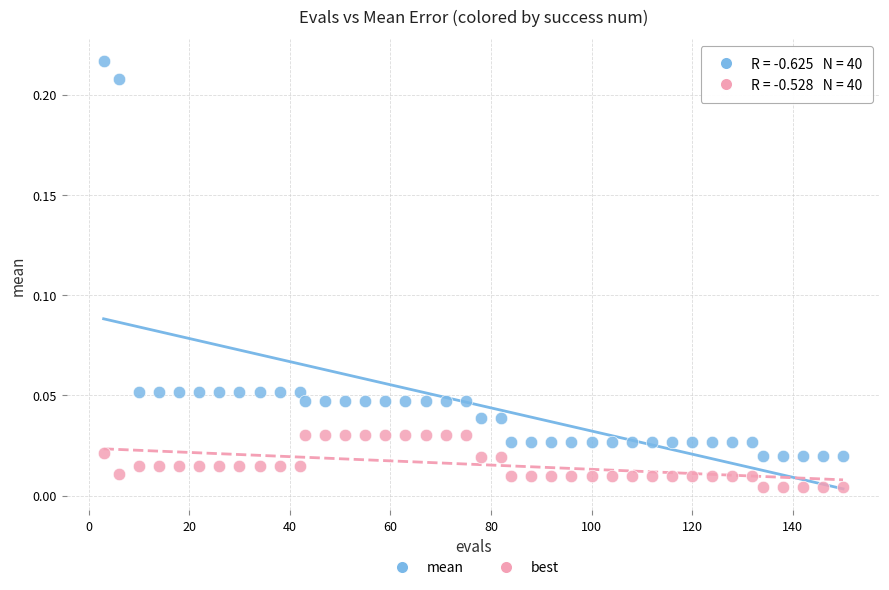

Which series reaches the maximum Y coordinate?

mean